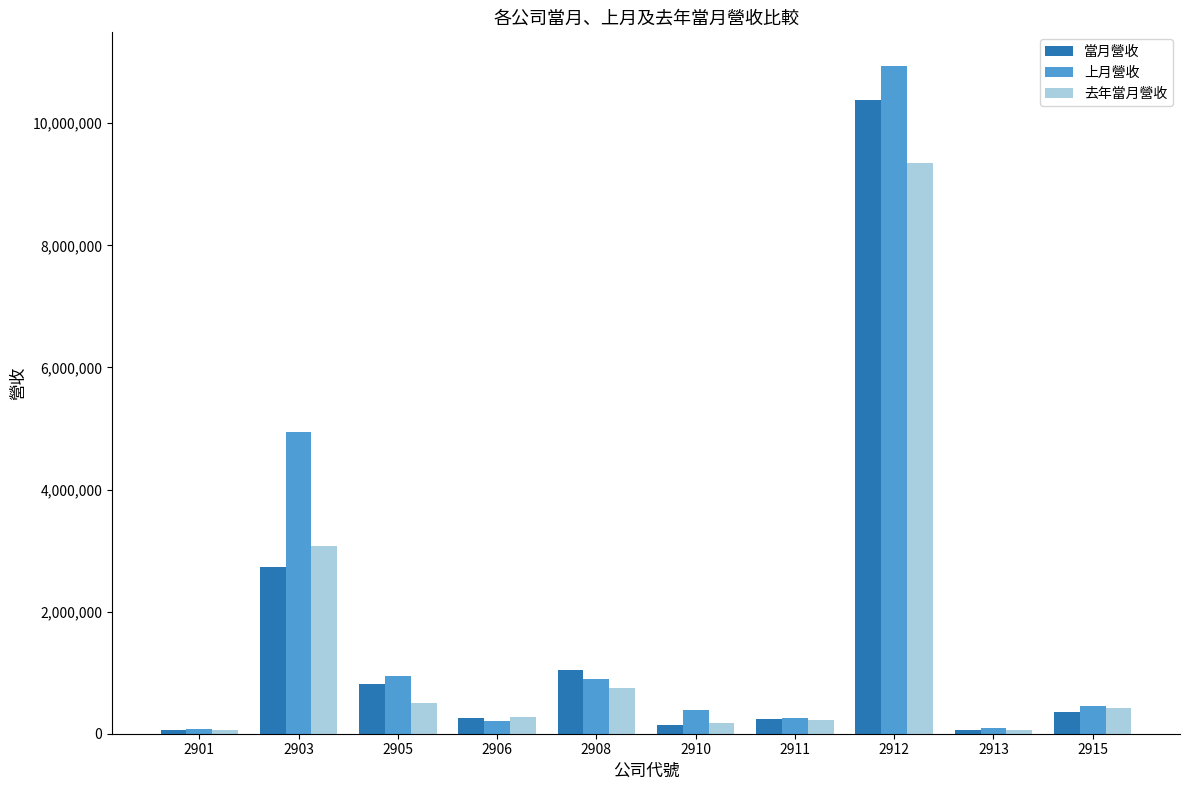

What is the total value across all series at 2911?

720853